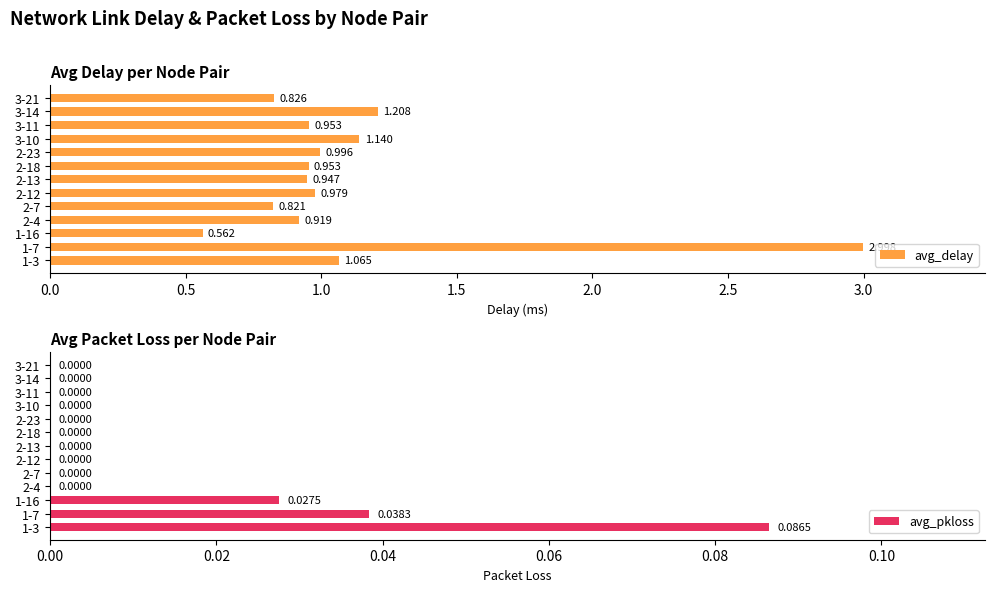

What is the maximum value shown in the chart?

3.0